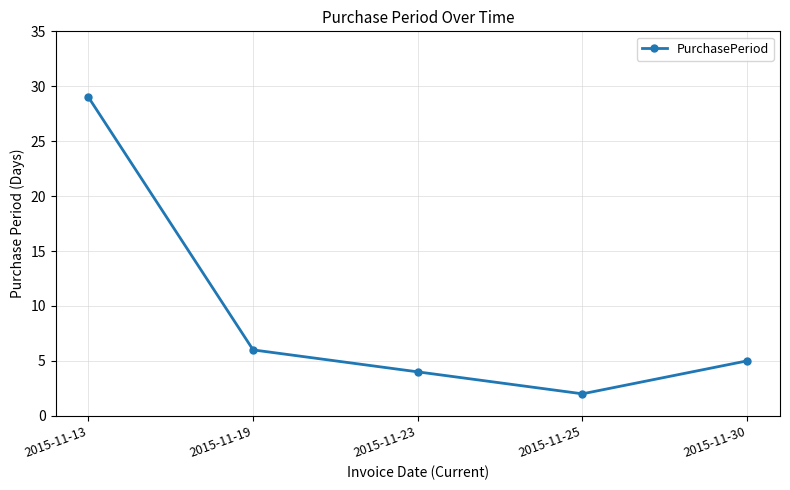

Rank the categories by value from highest to lowest.

2015-11-13, 2015-11-19, 2015-11-30, 2015-11-23, 2015-11-25